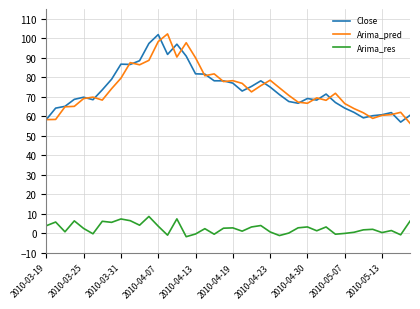

What is the maximum value for Close?

101.9